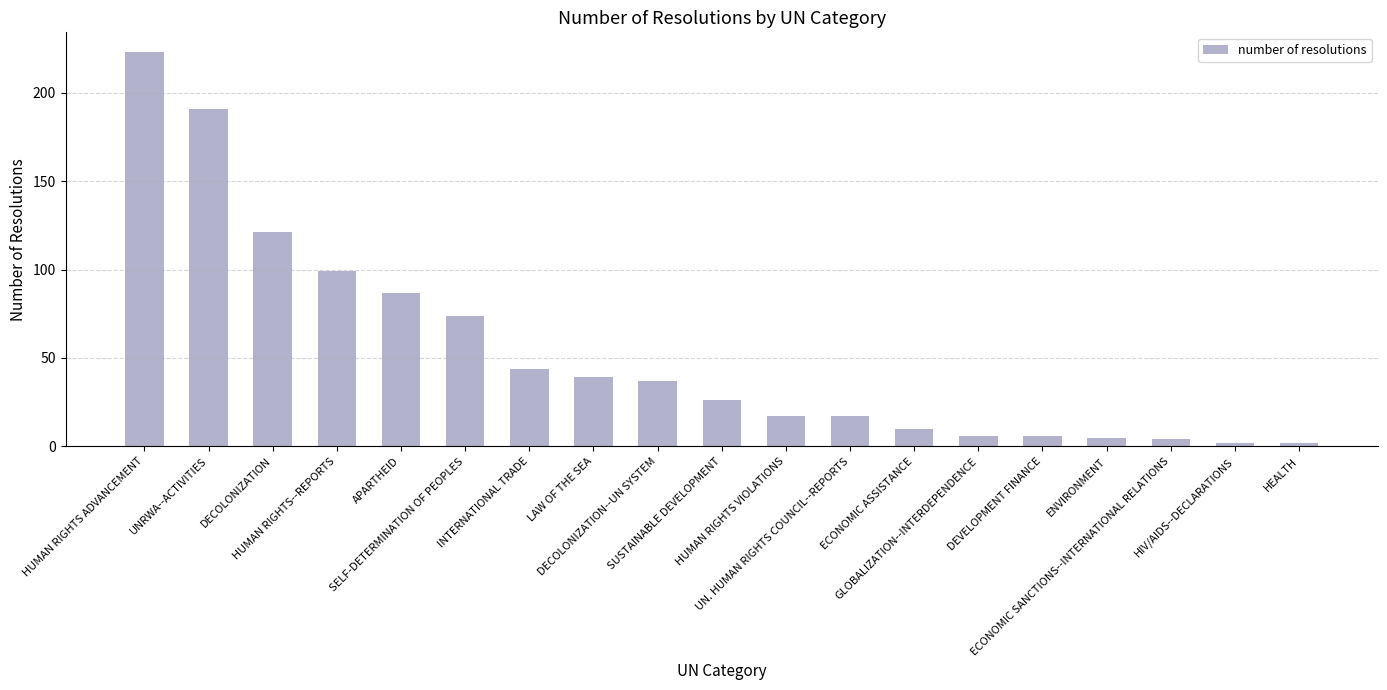

What is the value of the 6th bar from the left?

74